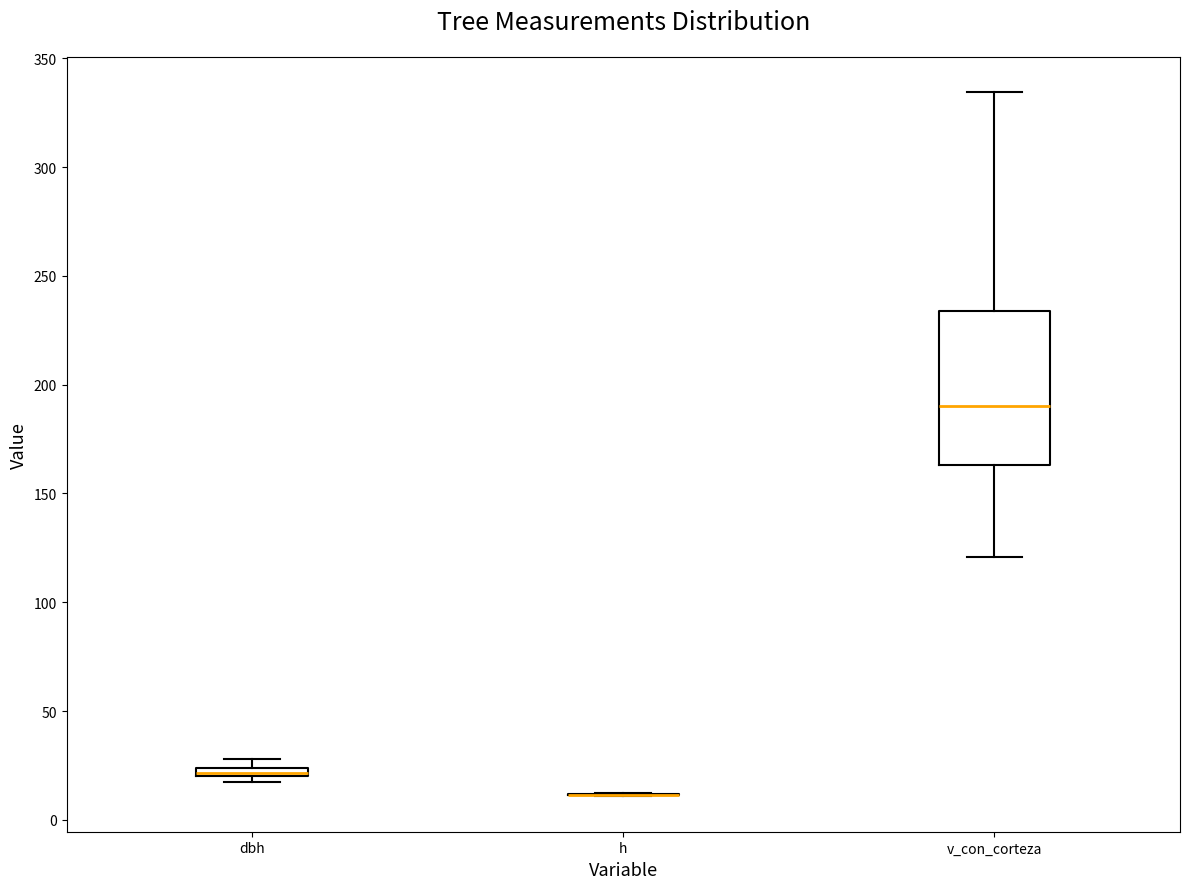

Comparing the boxes themselves (not the whiskers), which one is the tallest?

v_con_corteza